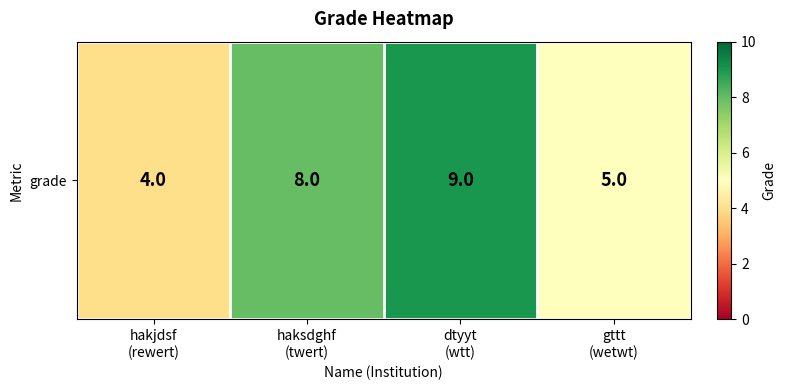

How many distinct data groups are displayed?

1